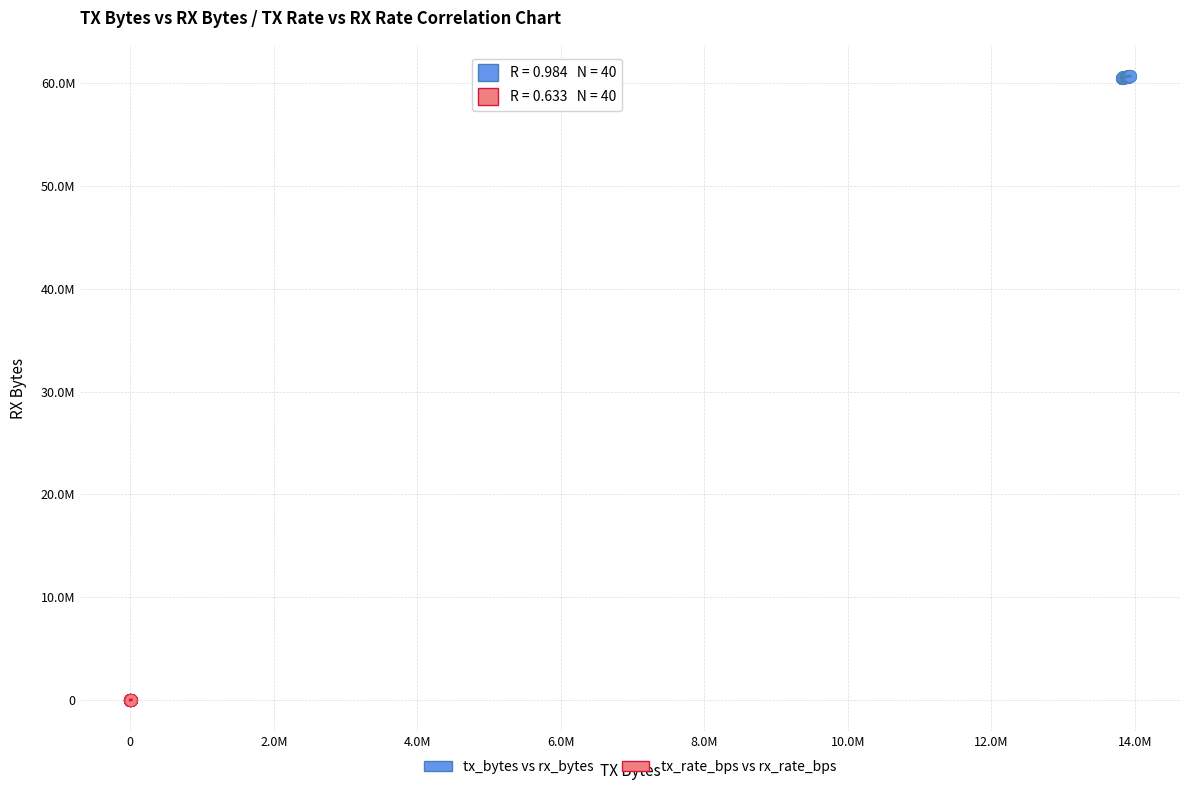

Which series contains the highest Y value?

tx_bytes vs rx_bytes